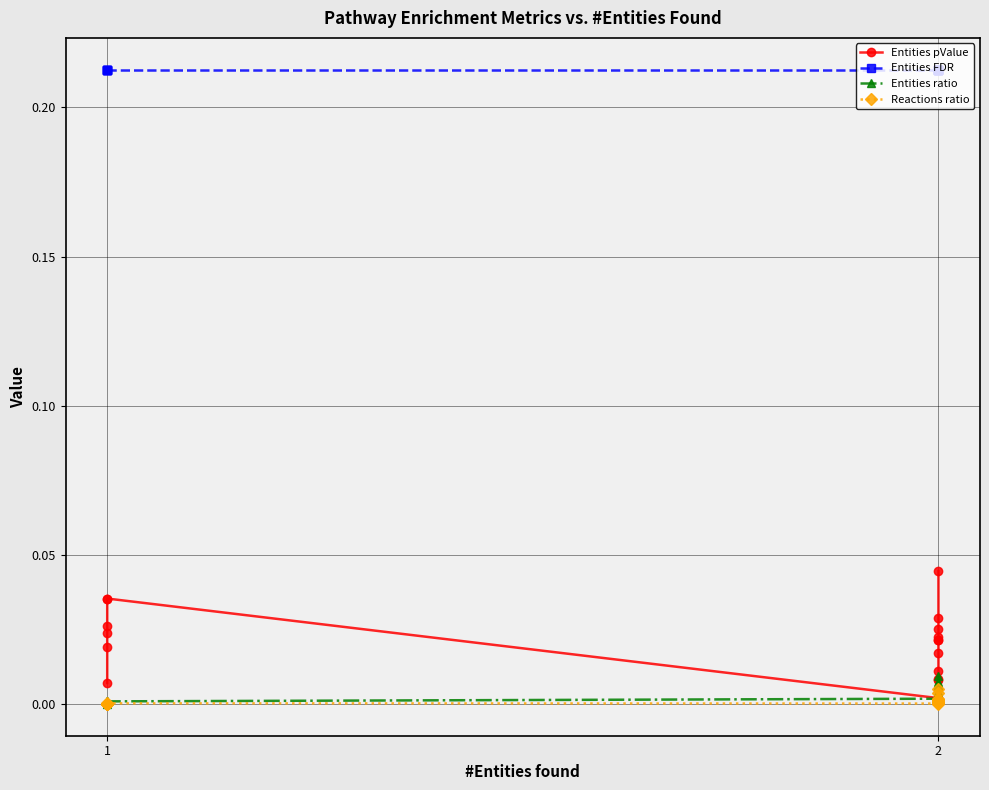

How many series are shown in this chart?

4